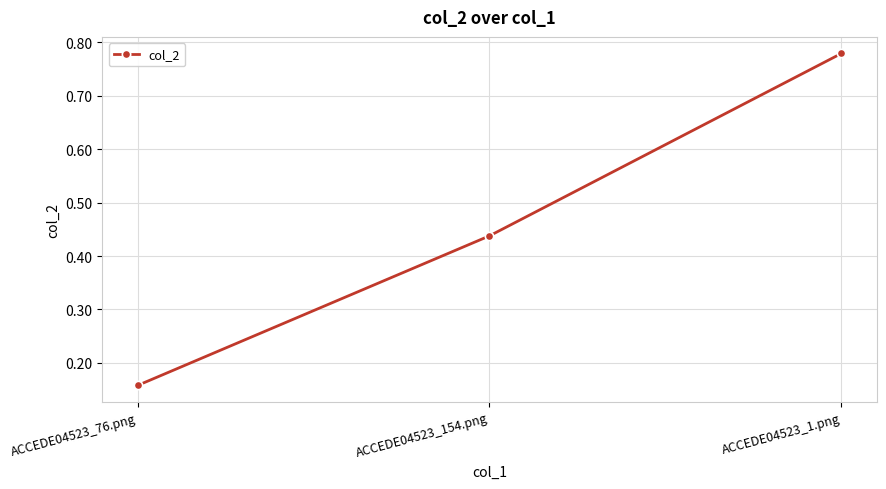

Which label corresponds to the largest value in the chart?

ACCEDE04523_1.png